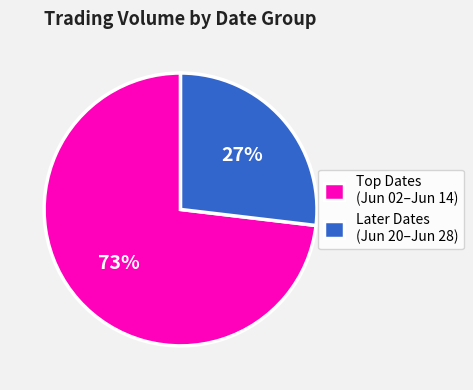

Does Later Dates (Jun 20–Jun 28) represent more than half of the total?

No